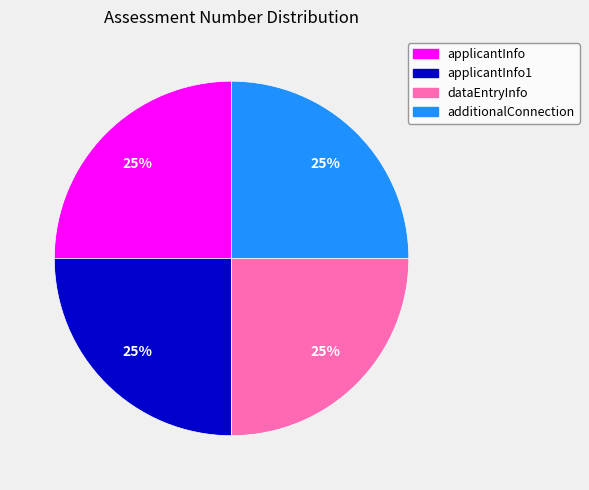

Is there a majority slice in this chart?

No